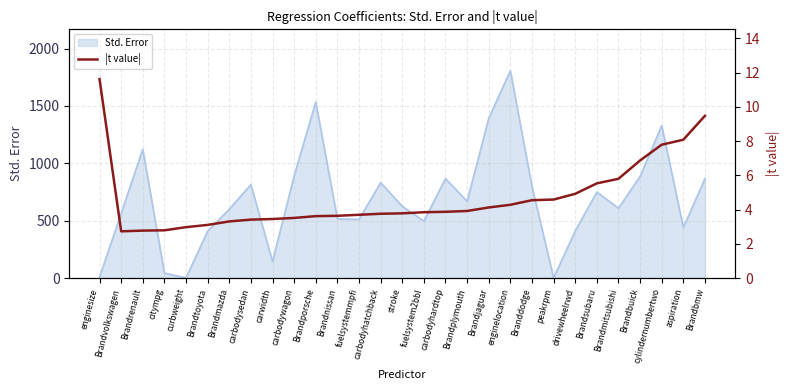

Reading left to right, extract all data points from this chart.

enginesize=11.6	Brandvolkswagen=2.7	Brandrenault=2.8	citympg=2.8	curbweight=3.0	Brandtoyota=3.1	Brandmazda=3.3	carbodysedan=3.4	carwidth=3.4	carbodywagon=3.5	Brandporsche=3.6	Brandnissan=3.6	fuelsystemmpfi=3.7	carbodyhatchback=3.8	stroke=3.8	fuelsystem2bbl=3.8	carbodyhardtop=3.9	Brandplymouth=3.9	Brandjaguar=4.1	enginelocation=4.3	Branddodge=4.5	peakrpm=4.6	drivewheelrwd=4.9	Brandsubaru=5.5	Brandmitsubishi=5.8	Brandbuick=6.9	cylindernumbertwo=7.8	aspiration=8.1	Brandbmw=9.5